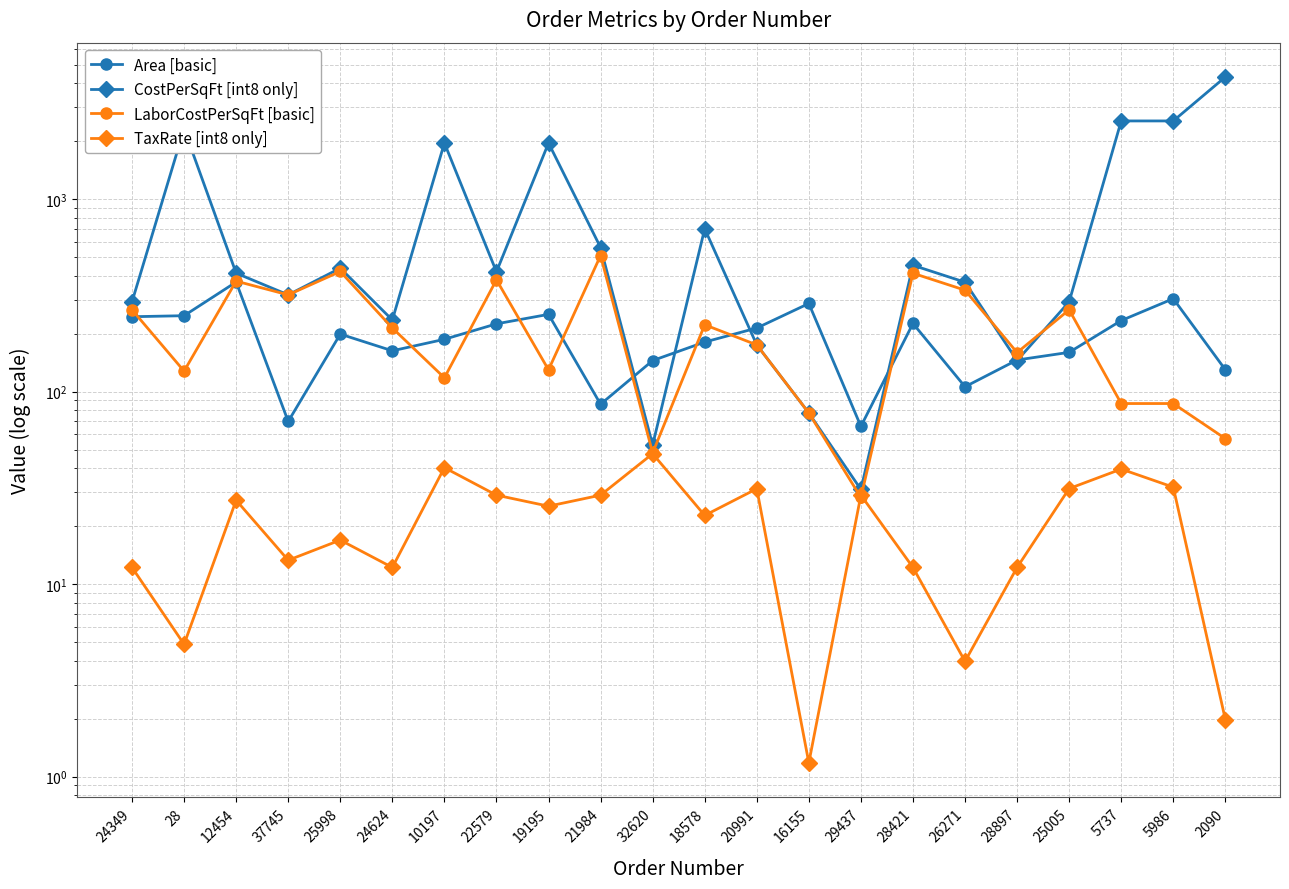

Which category has the highest value in the TaxRate [int8 only] series?

32620